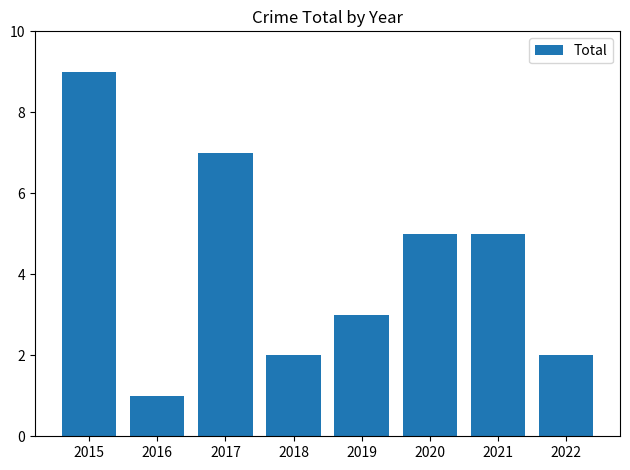

What is the difference between the maximum and minimum values?

8